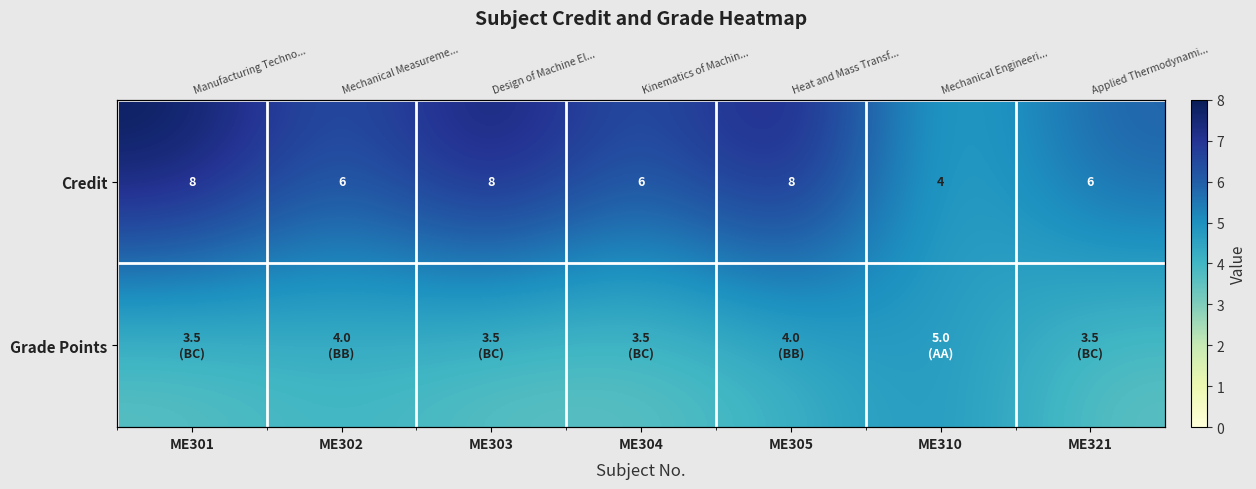

What is the total value across all series at ME302?

10.0